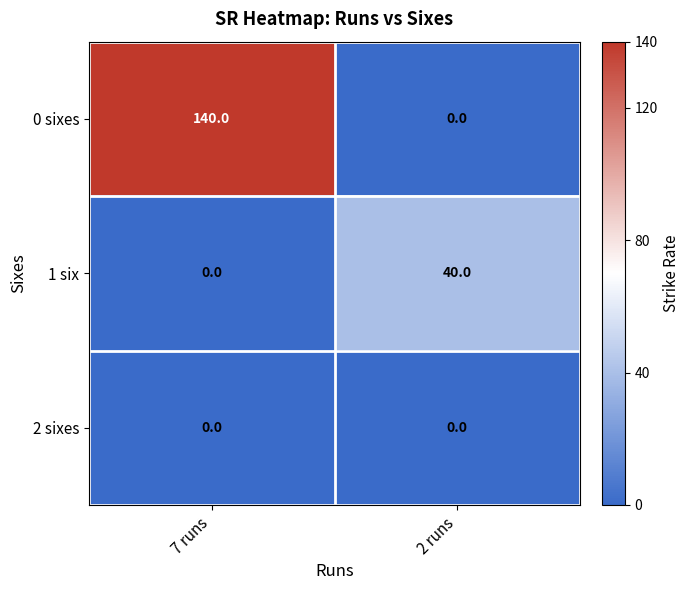

Rank the series by their average value, from highest to lowest.

0 sixes, 1 six, 2 sixes